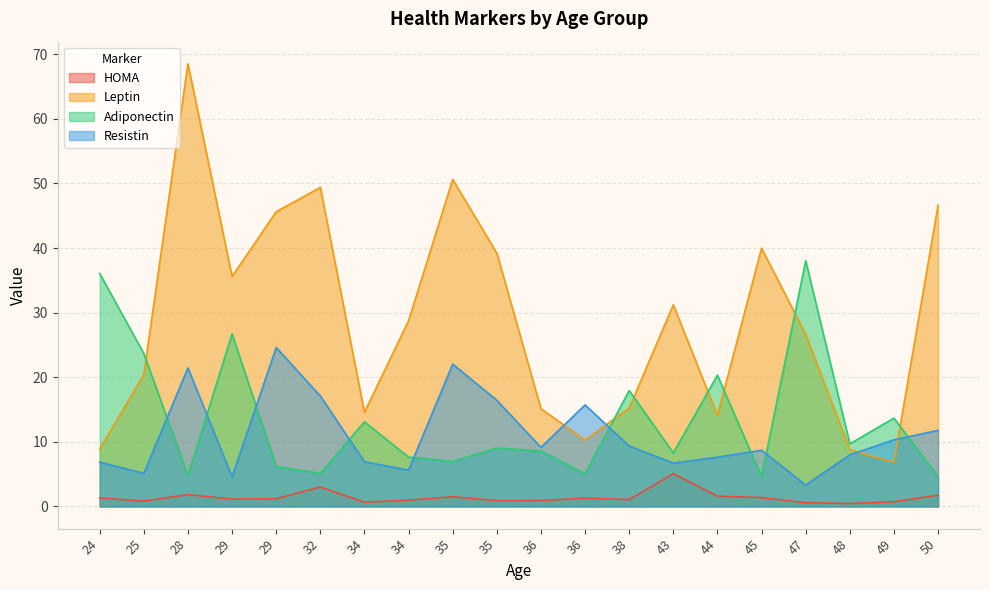

What is the approximate value of Resistin at 36?

9.2